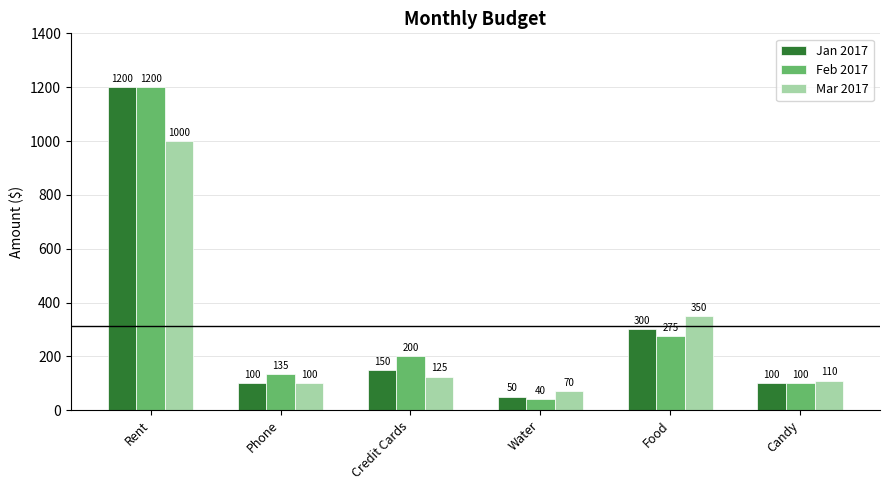

Reading left to right, extract all data points from this chart.

Jan 2017: Rent=1200	Phone=100	Credit Cards=150	Water=50	Food=300	Candy=100
Feb 2017: Rent=1200	Phone=135	Credit Cards=200	Water=40	Food=275	Candy=100
Mar 2017: Rent=1000	Phone=100	Credit Cards=125	Water=70	Food=350	Candy=110